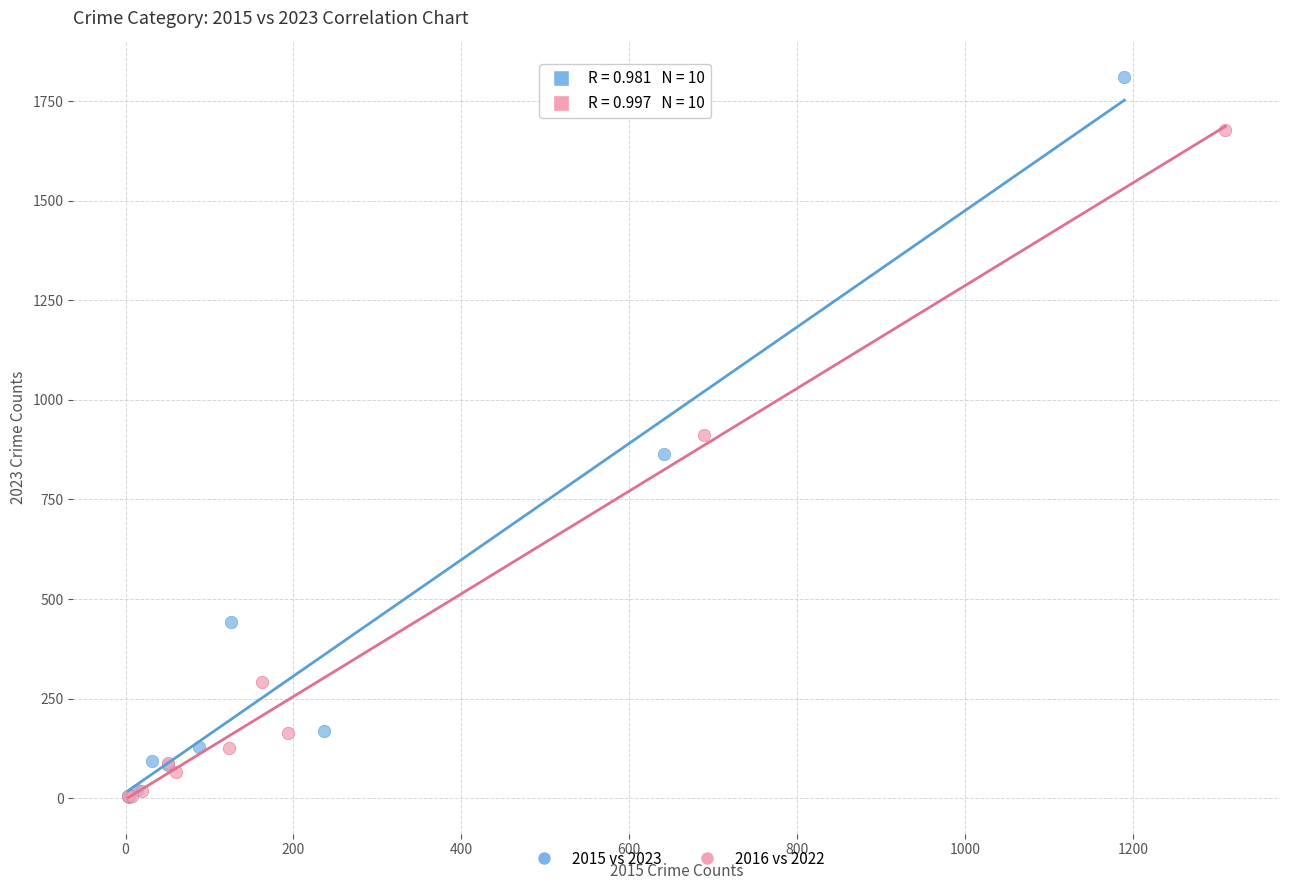

Which series reaches the maximum Y coordinate?

2015 vs 2023